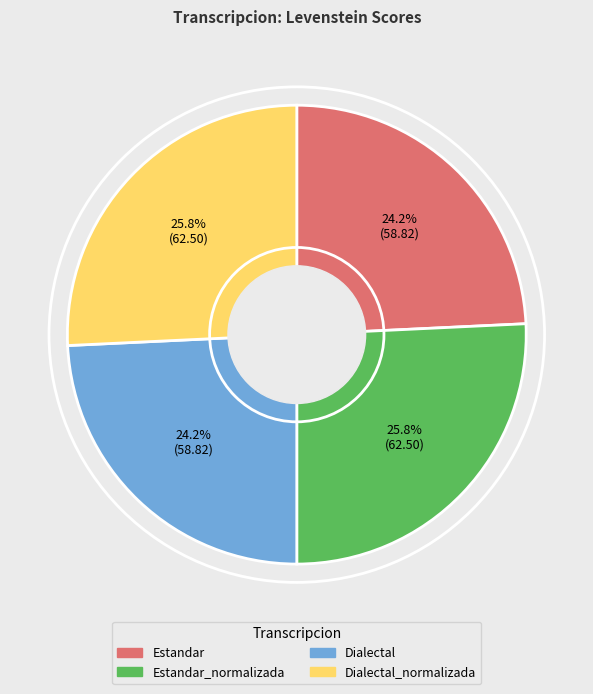

Is there a majority slice in this chart?

No